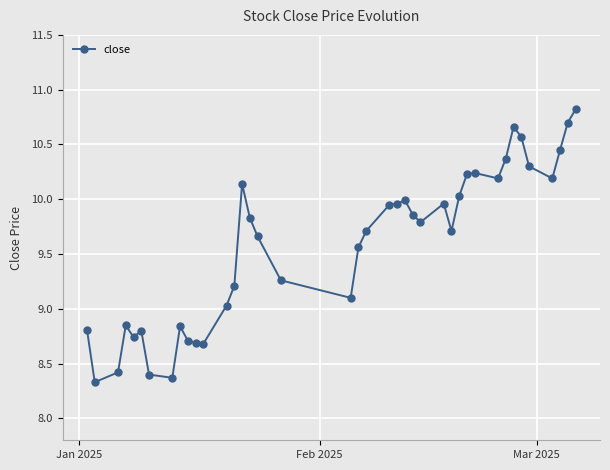

What is the difference between the maximum and minimum values?

2.5